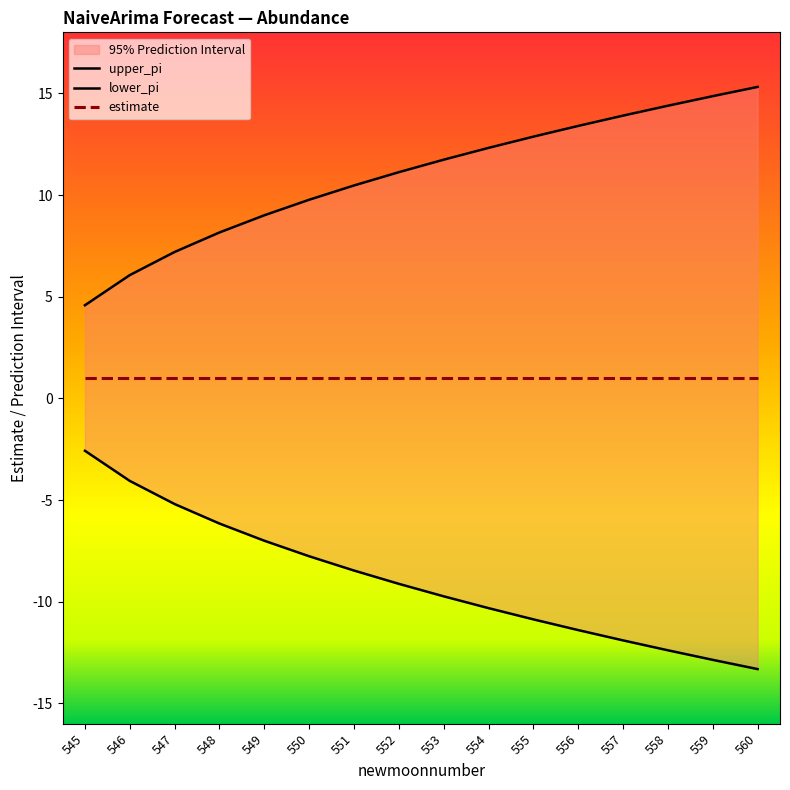

What is the average value of the upper_pi series?

10.9